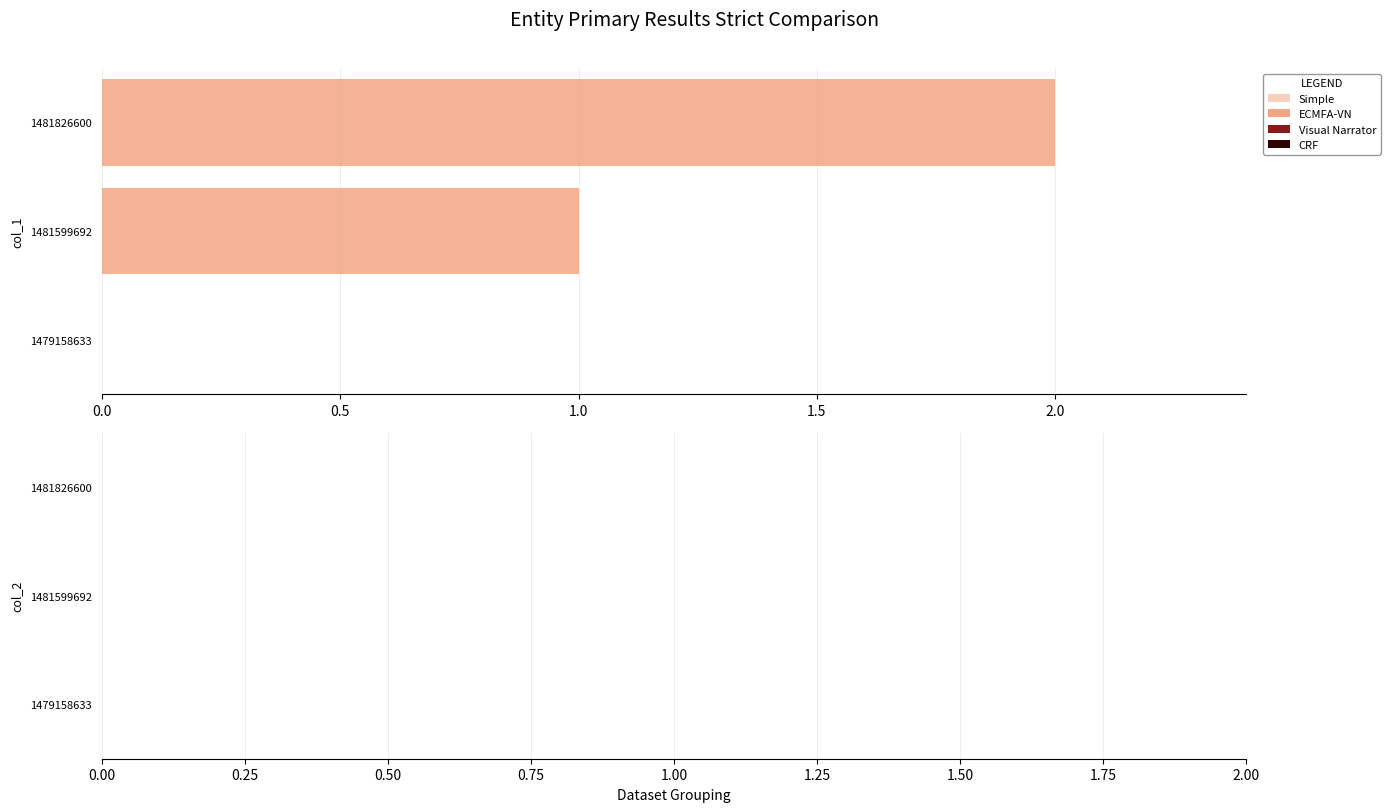

Between 1481599692 and 1479158633, which is larger?

1481599692